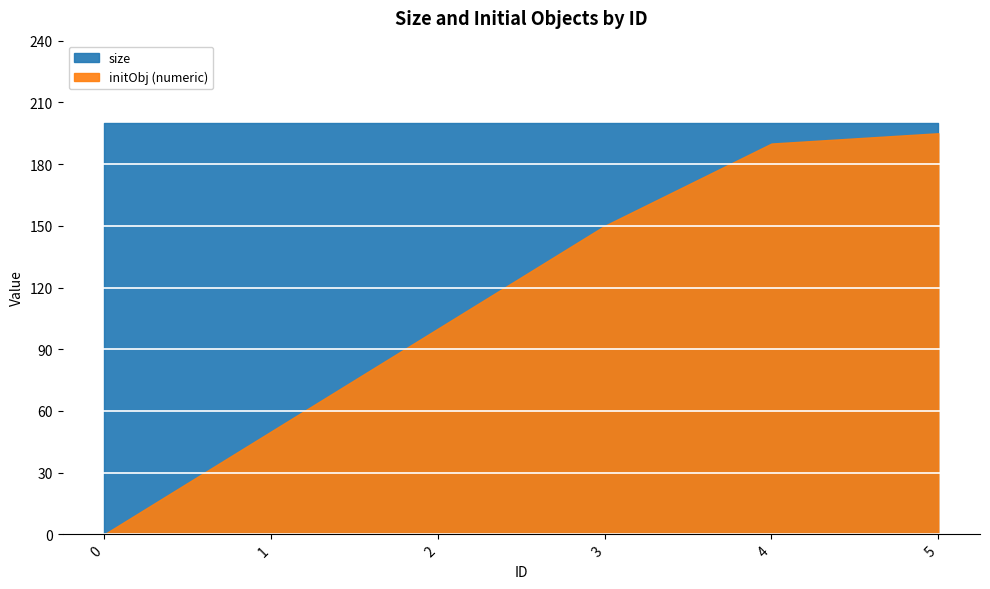

What is the value of the size point at the 6th from the left?

200